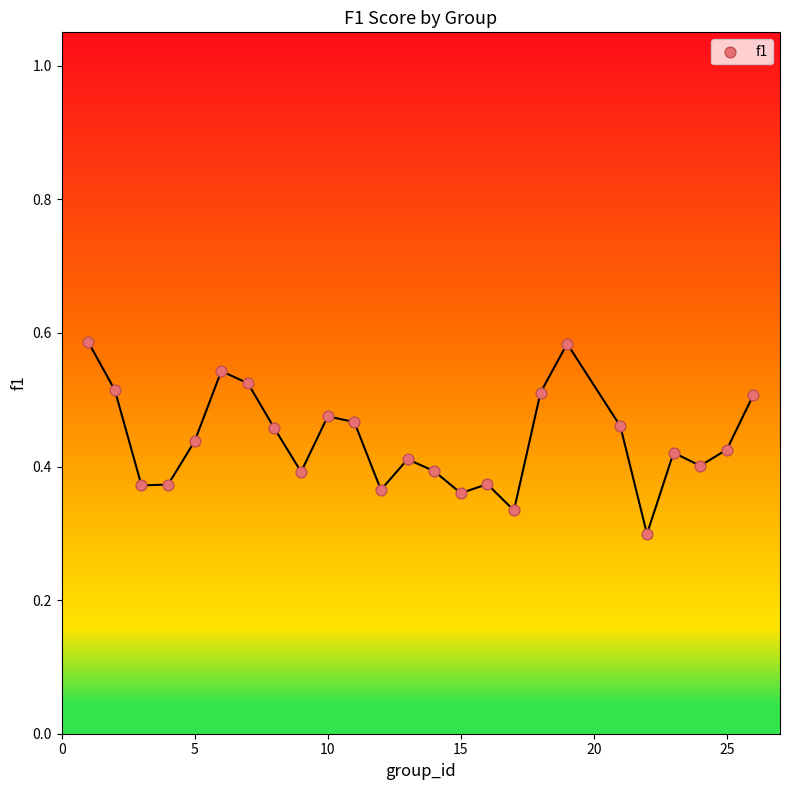

What is the range of X values (max minus min)?

25.0